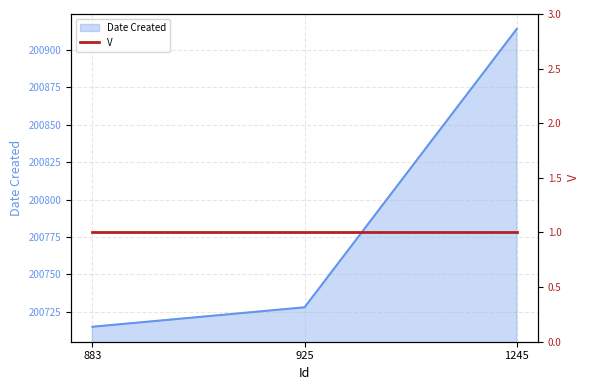

What is the ratio of the value at 925 to the value at 1245?

1.0